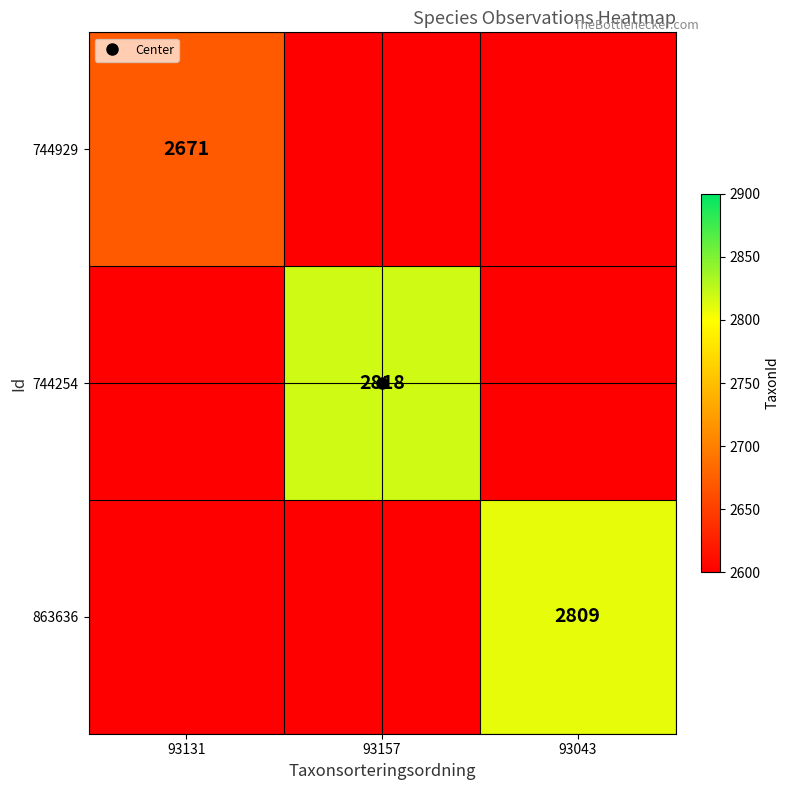

Which series has the largest total across all categories?

744254